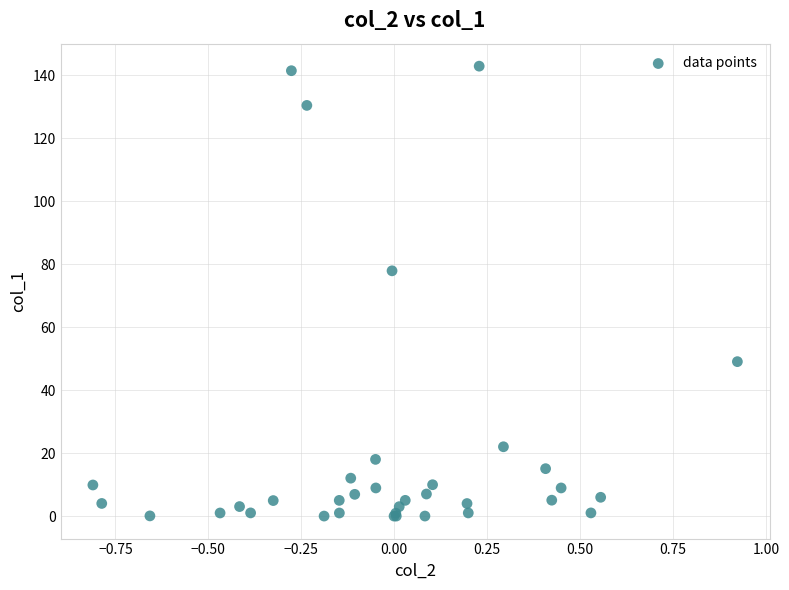

What Y value in the scatter plot is closest to 71?

77.9